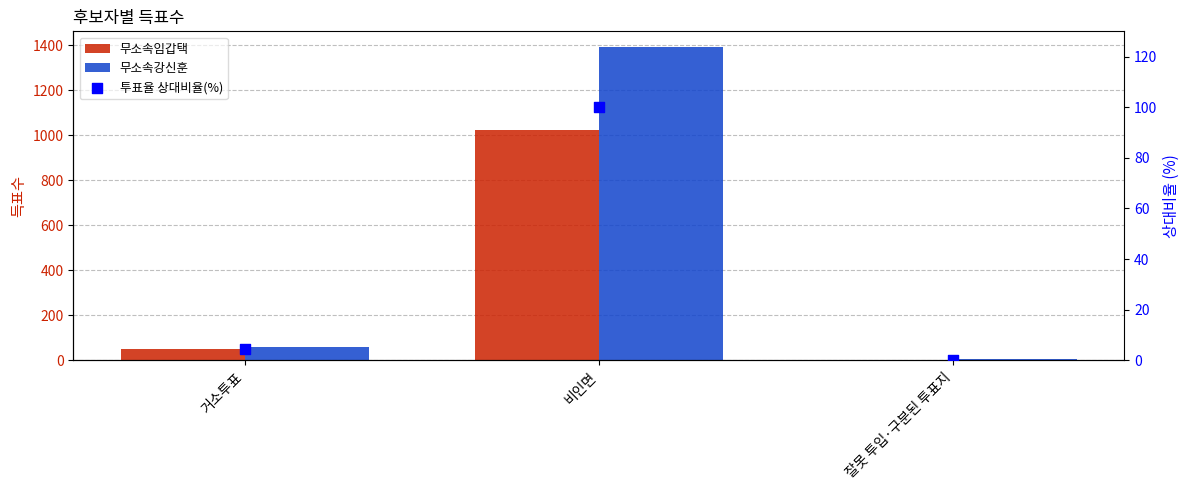

At which category is the sum across all series the highest?

비인면